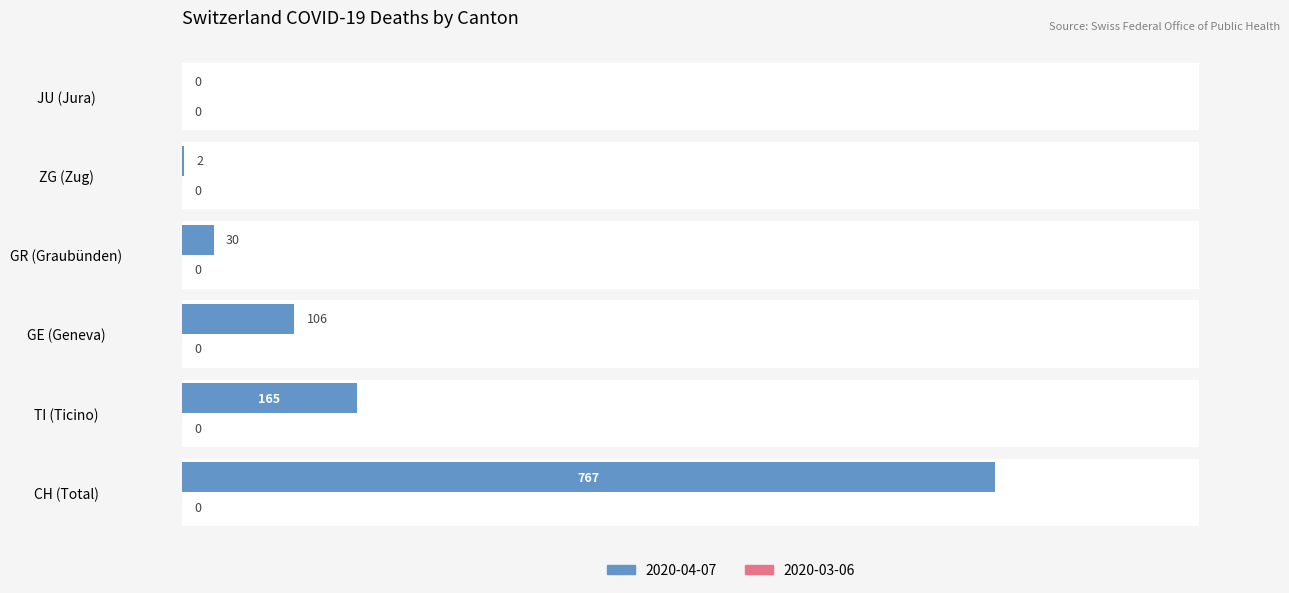

What is the difference between the maximum and minimum values in the GR series?

30